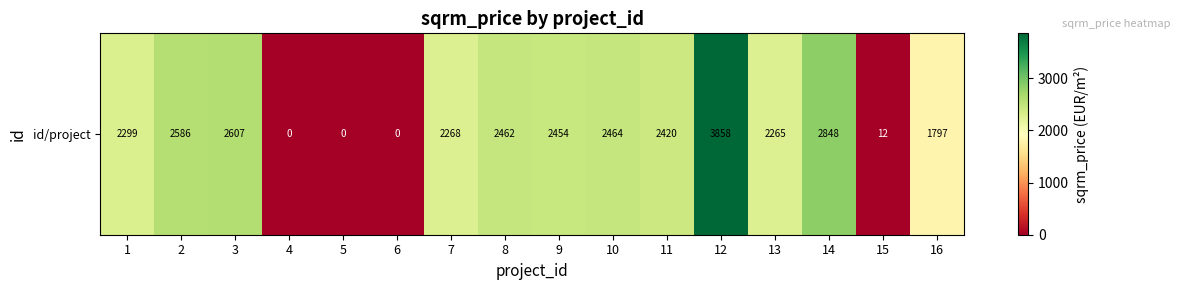

Reading left to right, what are all the values shown in this chart?

2299.0	2585.9	2606.7	0.0	0.0	0.0	2267.9	2461.5	2454.0	2463.6	2419.8	3857.9	2264.6	2848.0	11.6	1796.8